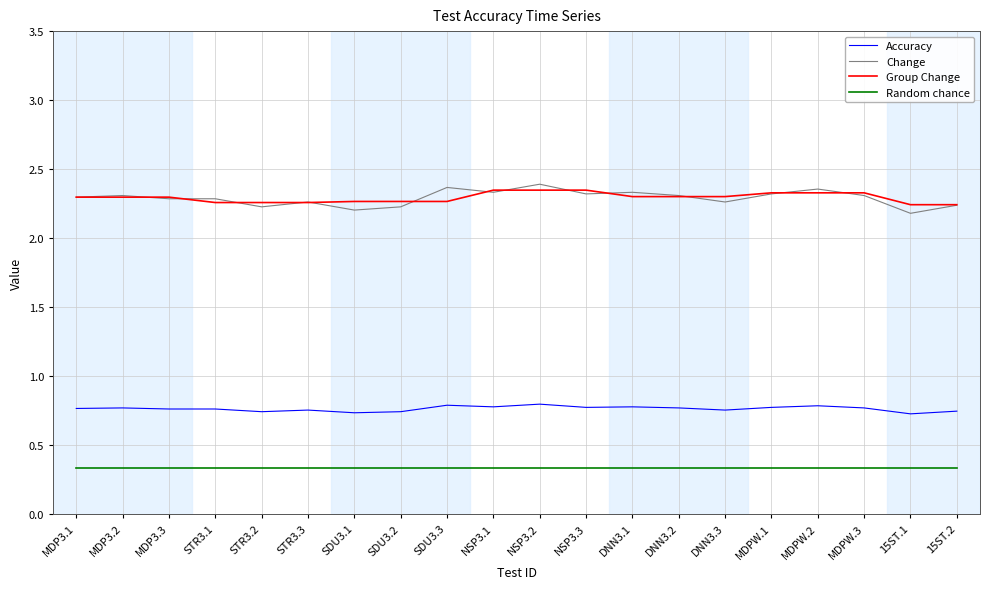

What is the lowest value of the Random chance series?

0.3